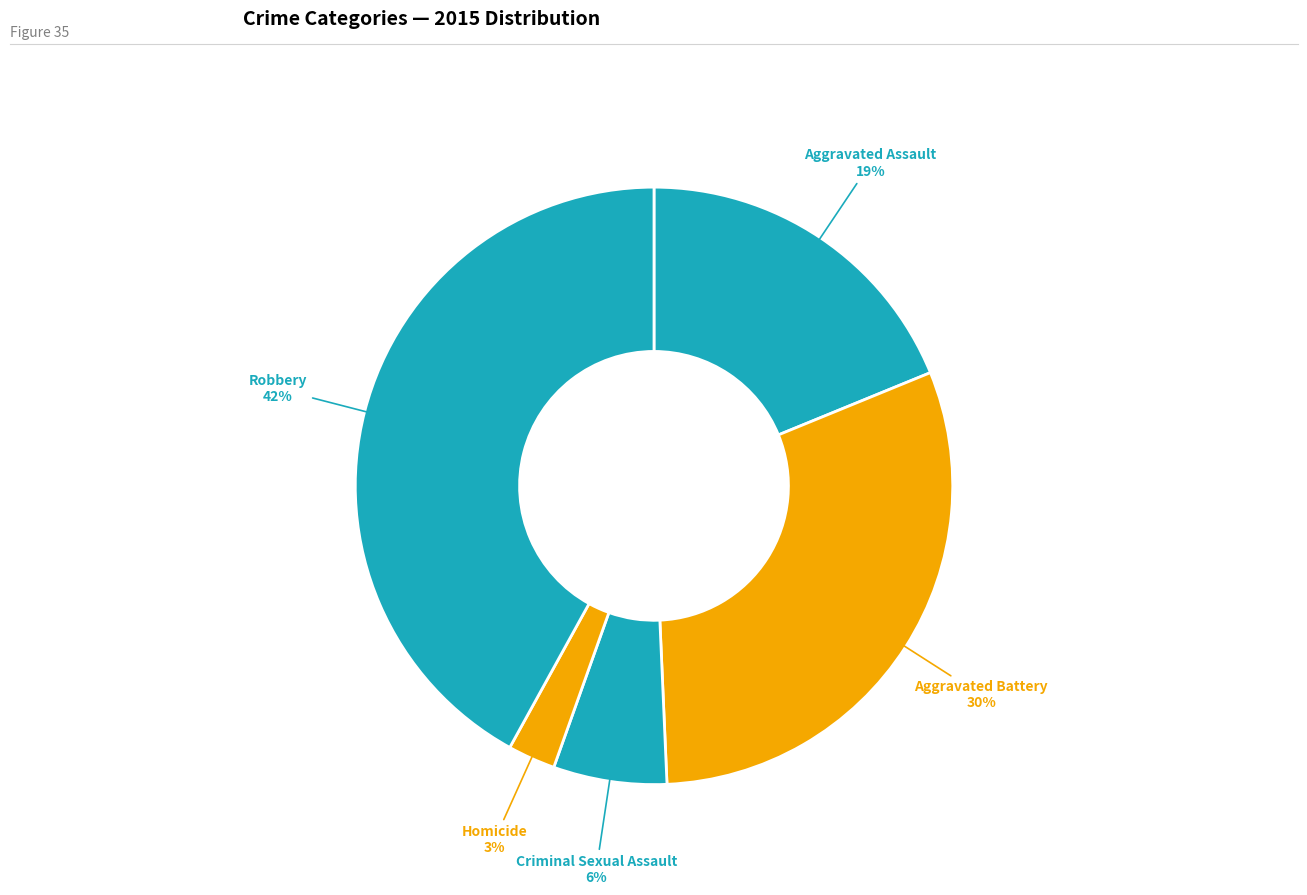

Do Aggravated Assault and Robbery together represent more than half of the pie?

Yes